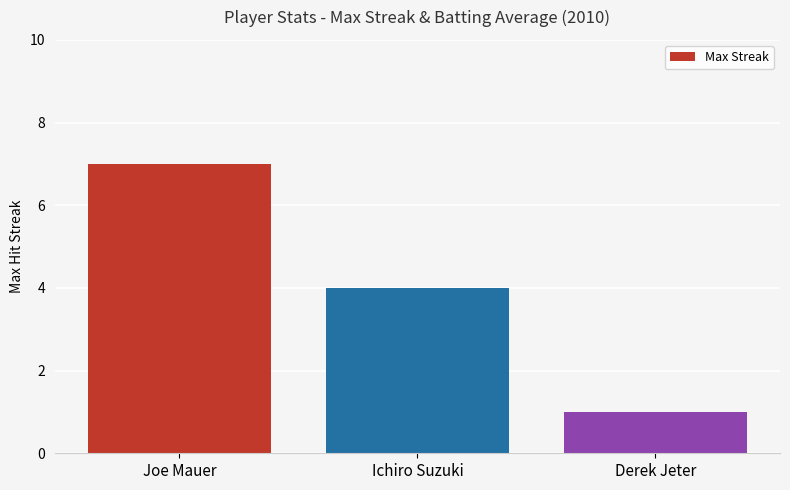

What is the label of the 3rd bar from the left?

Derek Jeter